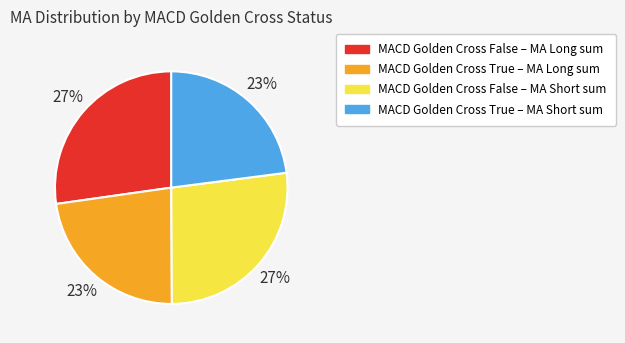

Is there a majority slice in this chart?

No